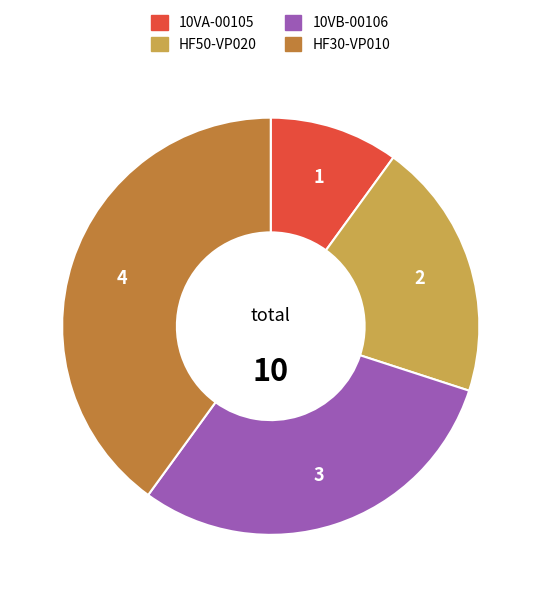

Between 10VB-00106 and 10VA-00105, which is larger?

10VB-00106